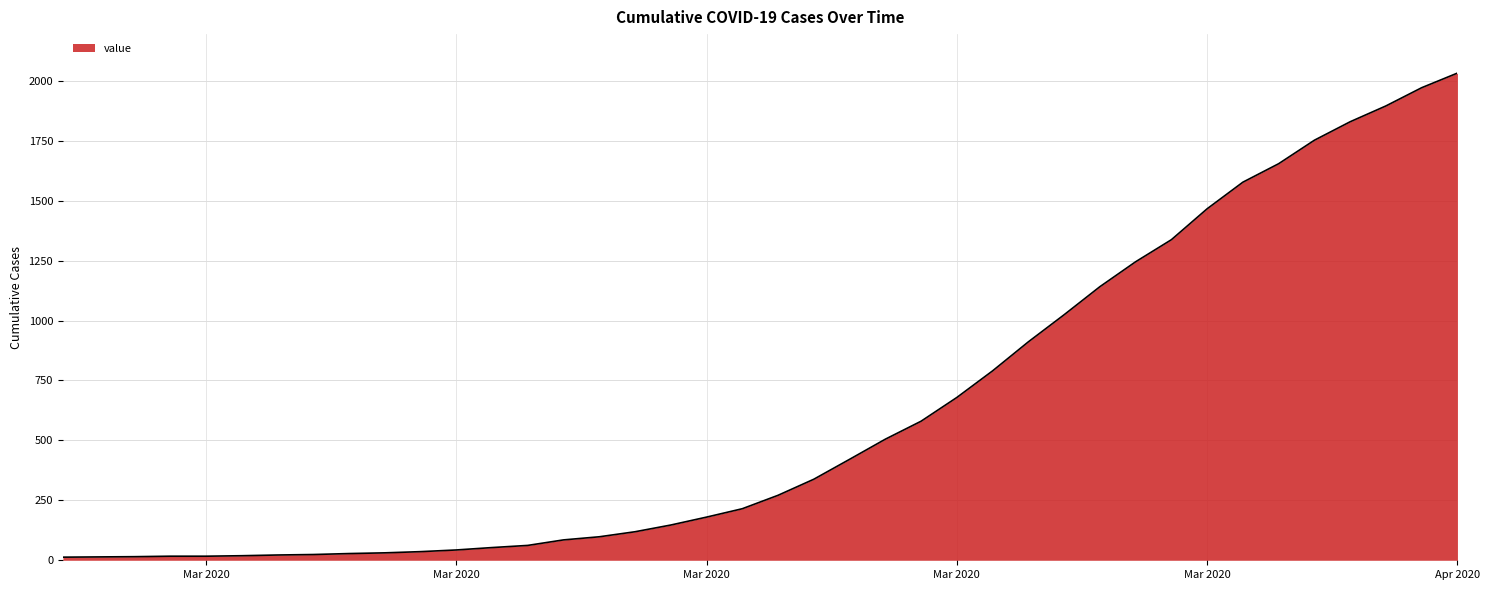

What is the maximum value shown in the chart?

2032